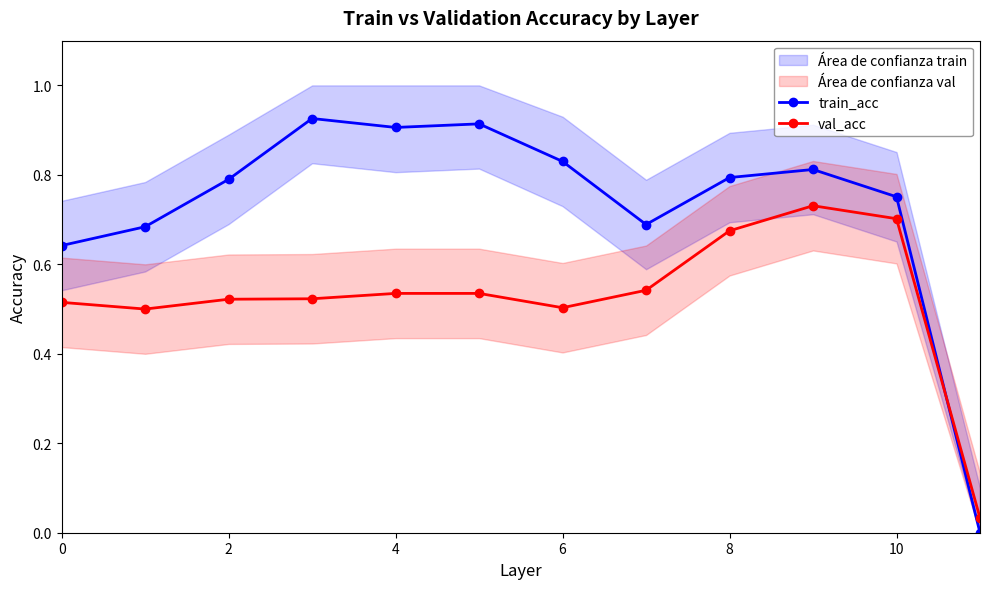

At which category is the sum across all series the highest?

9